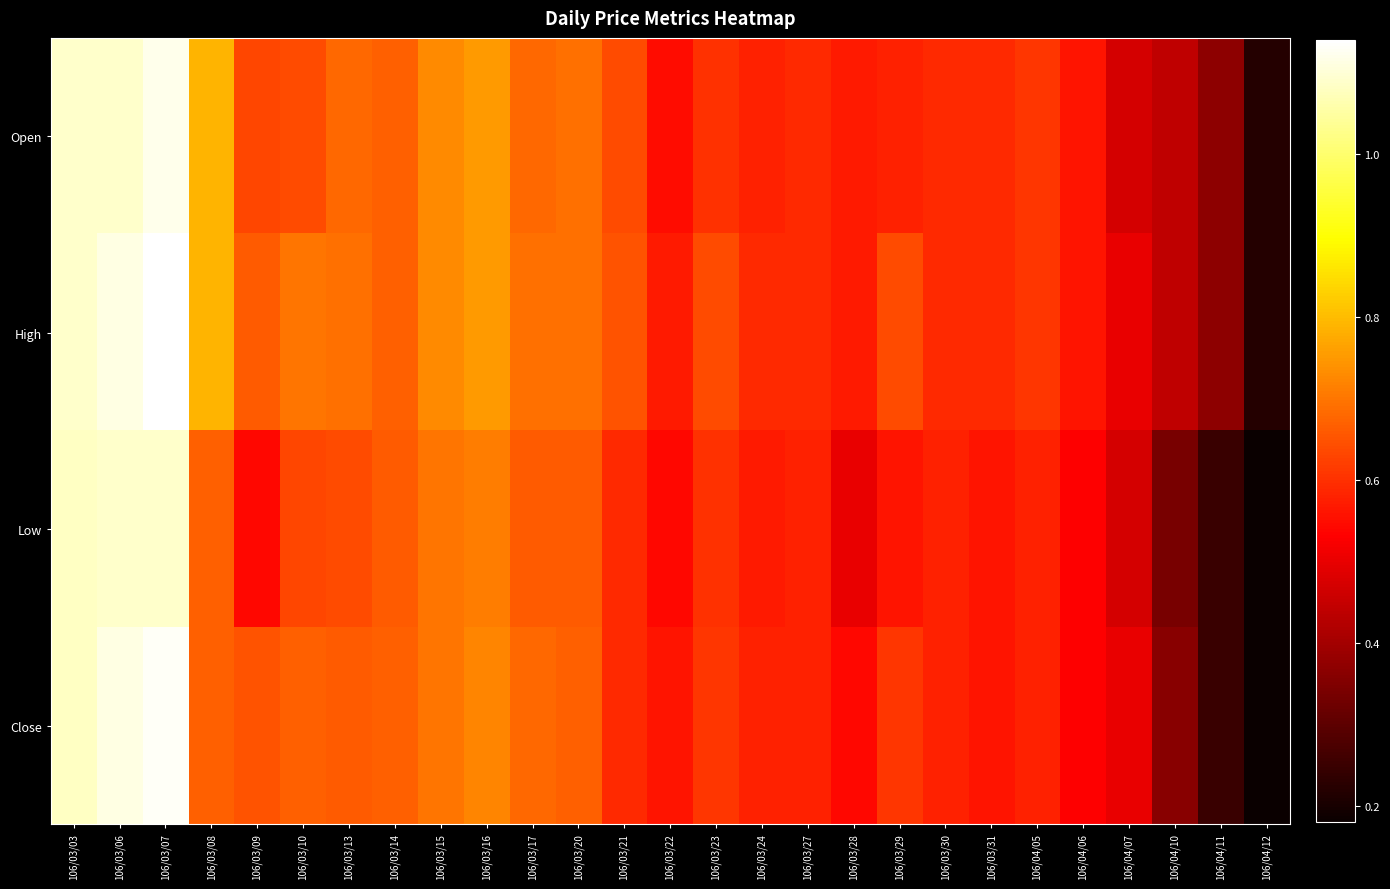

Rank the series by their maximum value, from highest to lowest.

High, Close, Open, Low